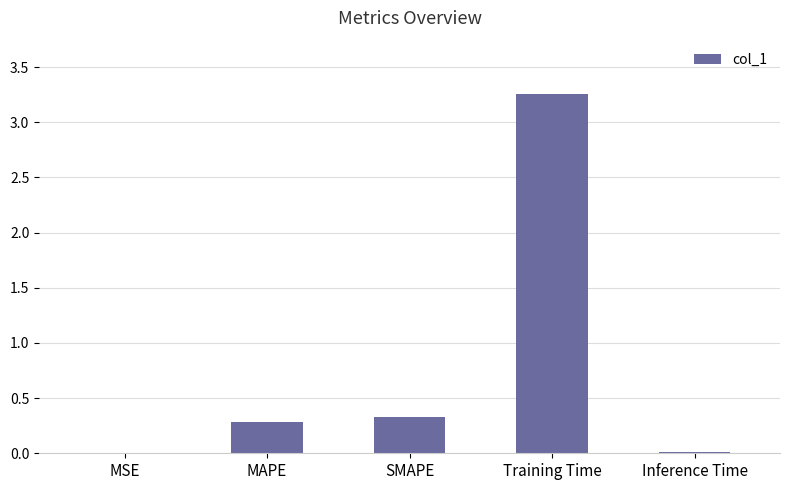

Which has a higher value, Training Time or Inference Time?

Training Time